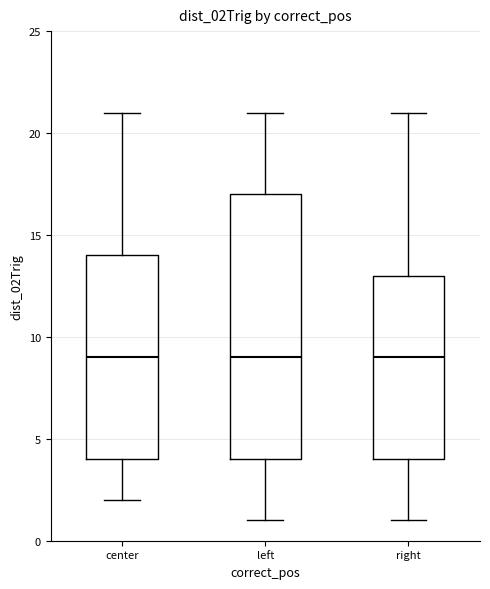

Where does the median line of the box for left sit on the y-axis? The values are not printed on the chart, so give them approximately, as read against the axis.

9